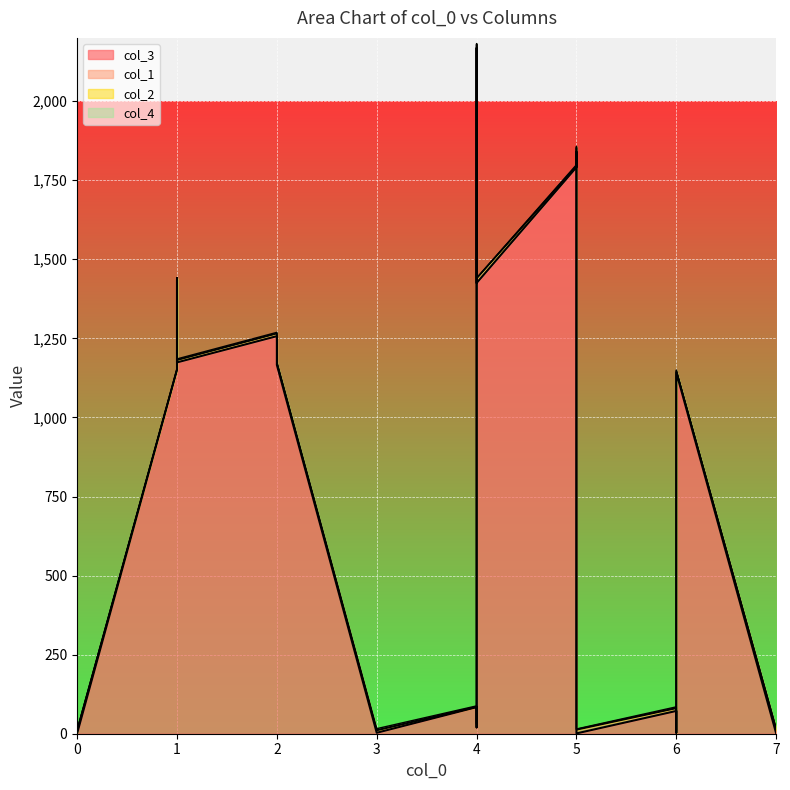

What is the difference between the col_2 values at 6 and 4?

2